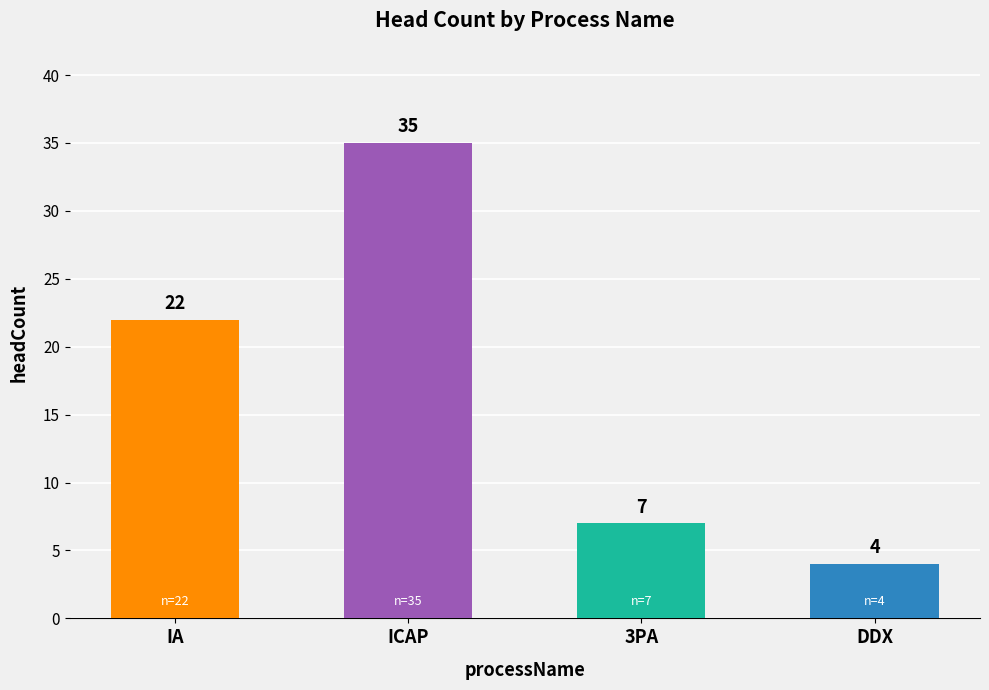

What is the difference between the maximum and minimum values?

31